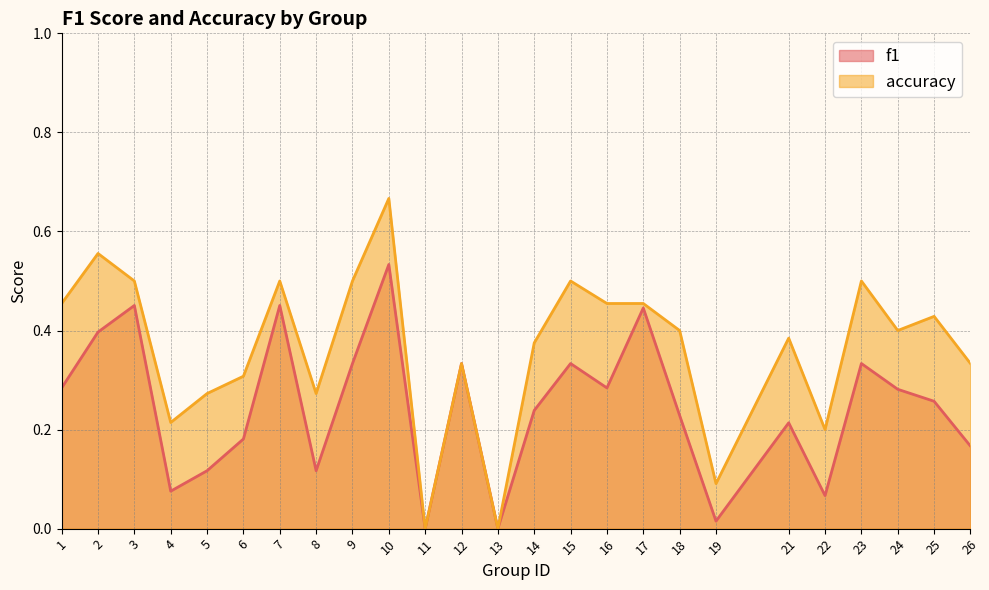

Read the accuracy value at 18.

0.4